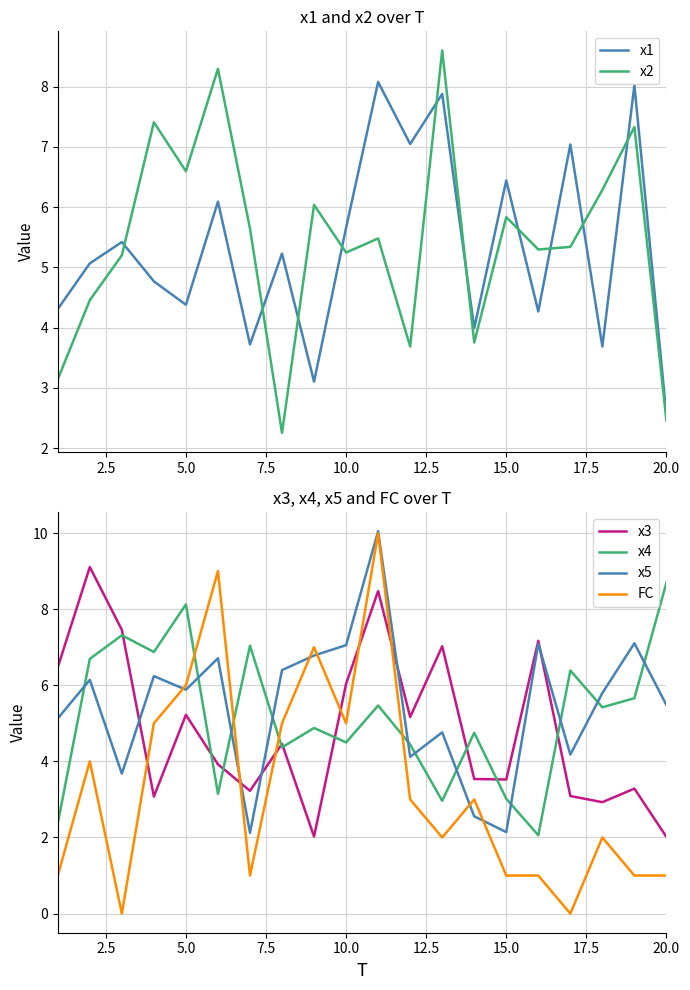

True or false: FC has a value of 2.4 at 5.0.

False